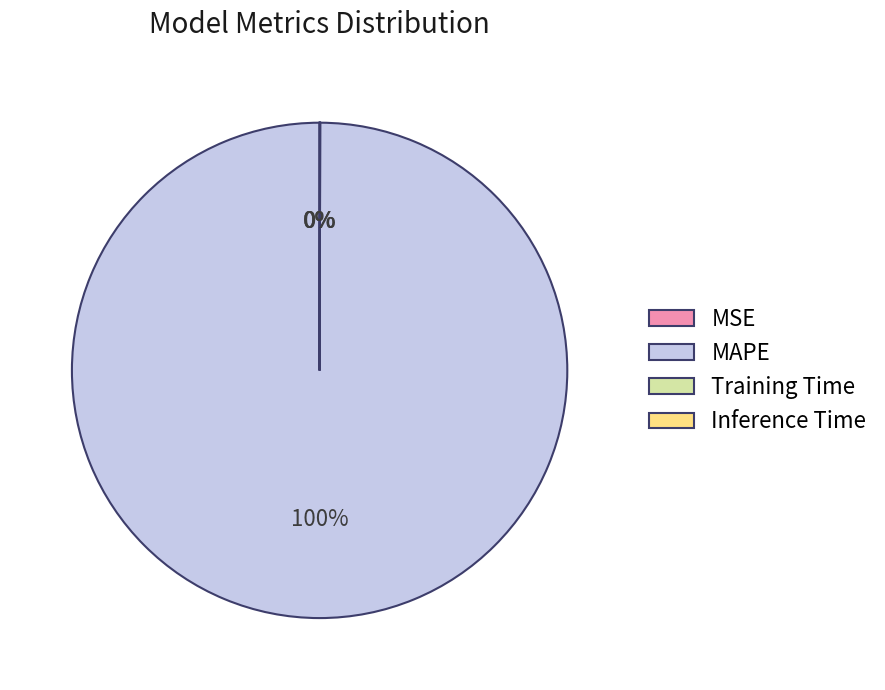

Which category has the biggest portion of the pie?

MAPE